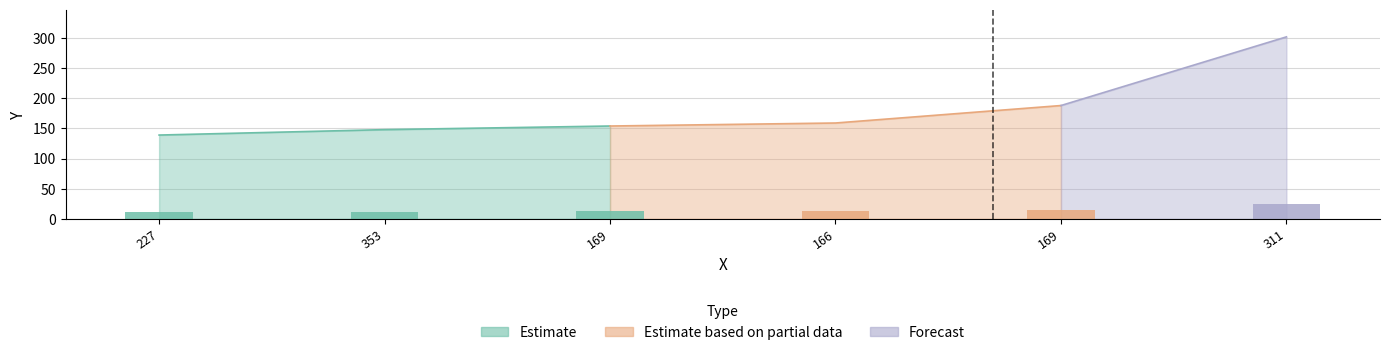

What is the maximum value shown in the chart?

302